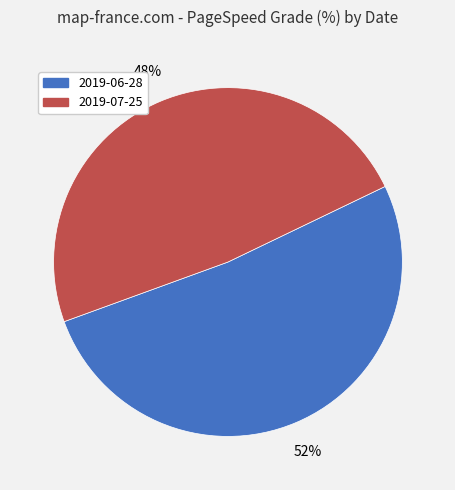

How many slices are in this pie chart?

2